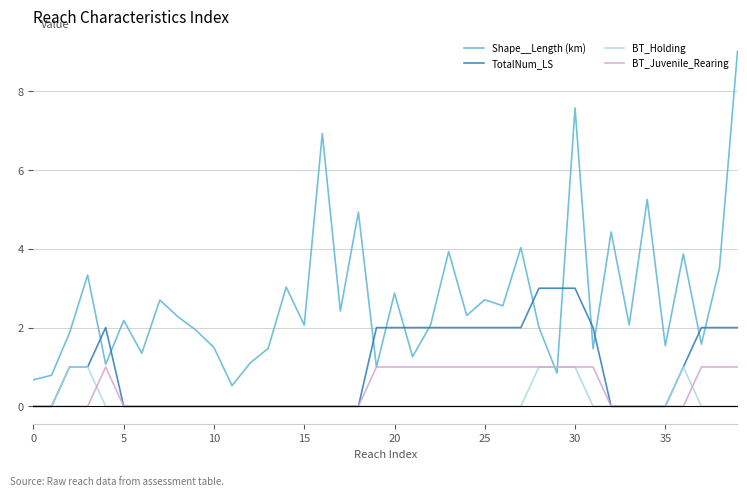

How many times do BT_Holding and Shape__Length (km) cross each other?

2